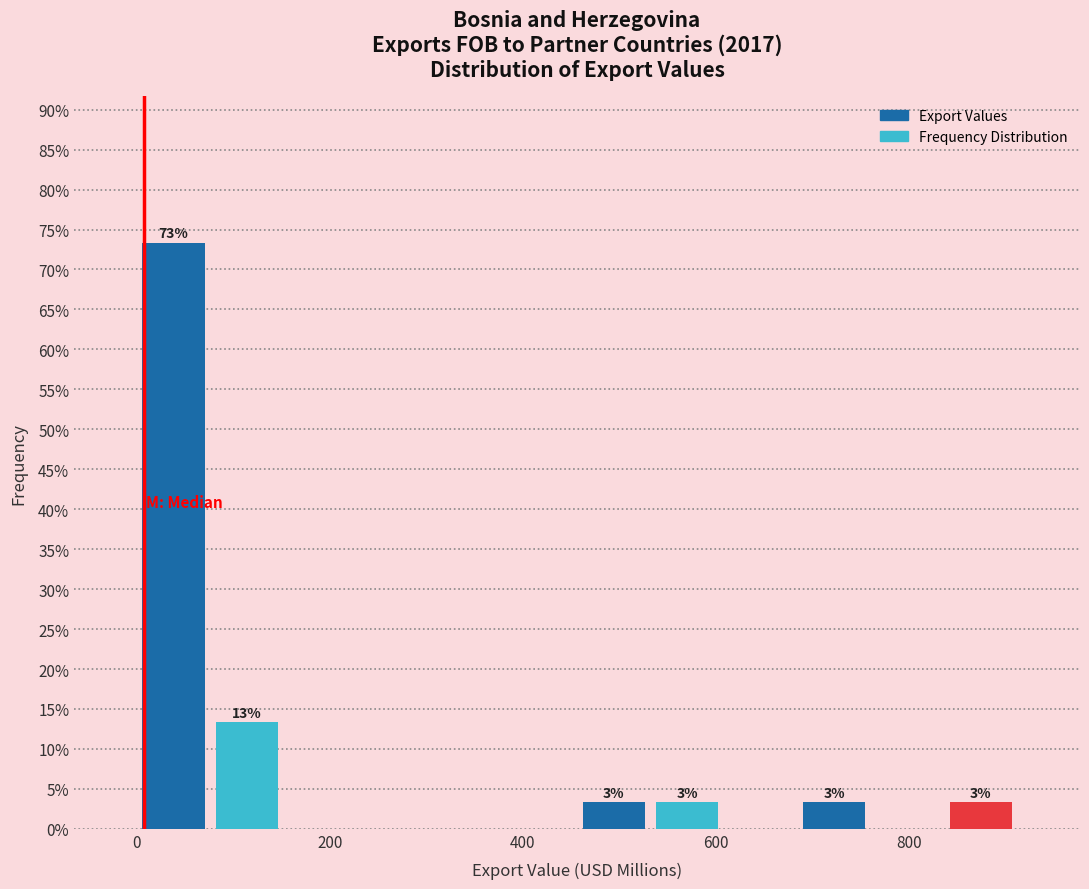

Read against the x-axis, roughly where is the centre of the tallest bar?

40